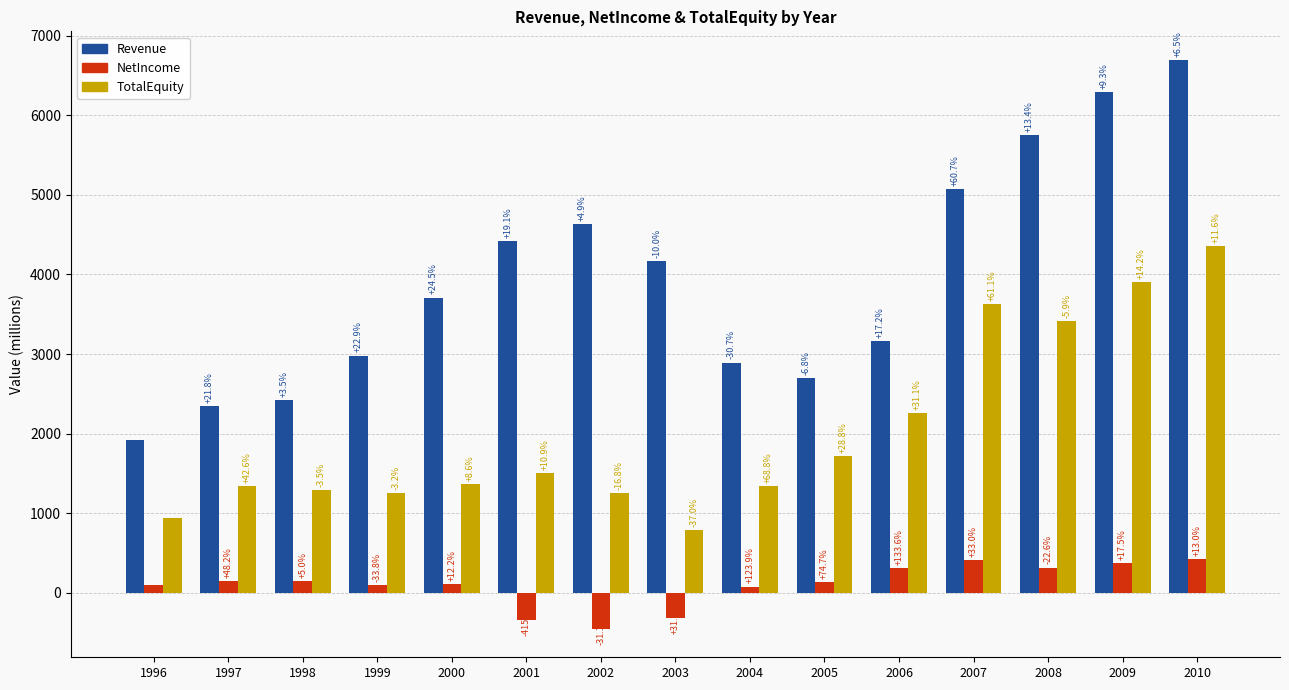

How many bars are there in each group?

3